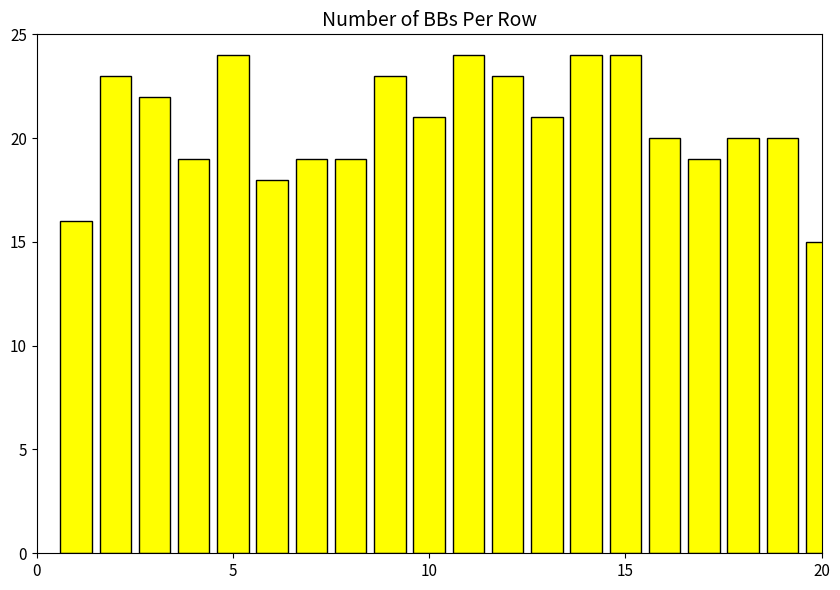

What is the sum of all values?

414